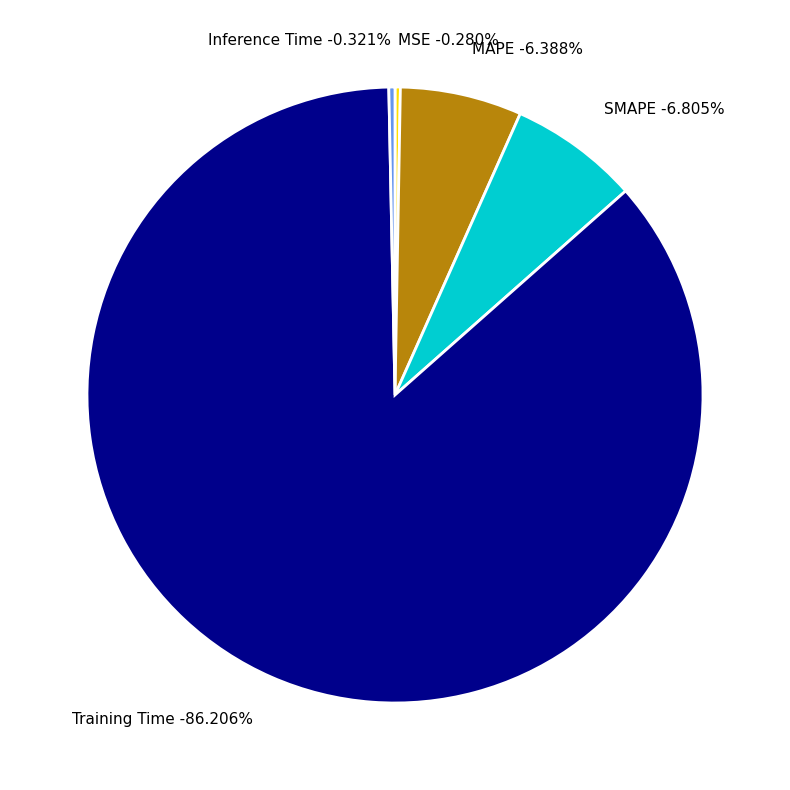

Which slice is the smallest?

MSE